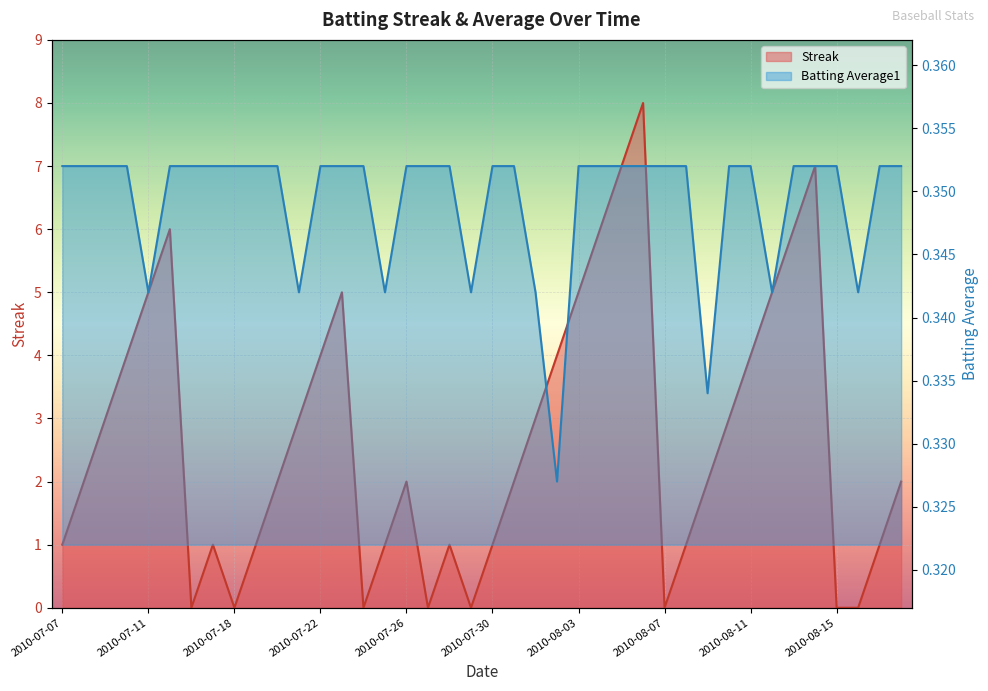

Reading left to right, extract all data points from this chart.

Streak: 1.0	2.0	3.0	4.0	5.0	6.0	0.0	1.0	0.0	1.0	2.0	3.0	4.0	5.0	0.0	1.0	2.0	0.0	1.0	0.0	1.0	2.0	3.0	4.0	5.0	6.0	7.0	8.0	0.0	1.0	2.0	3.0	4.0	5.0	6.0	7.0	0.0	0.0	1.0	2.0
Batting Average1: 0.4	0.4	0.4	0.4	0.3	0.4	0.4	0.4	0.4	0.4	0.4	0.3	0.4	0.4	0.4	0.3	0.4	0.4	0.4	0.3	0.4	0.4	0.3	0.3	0.4	0.4	0.4	0.4	0.4	0.4	0.3	0.4	0.4	0.3	0.4	0.4	0.4	0.3	0.4	0.4